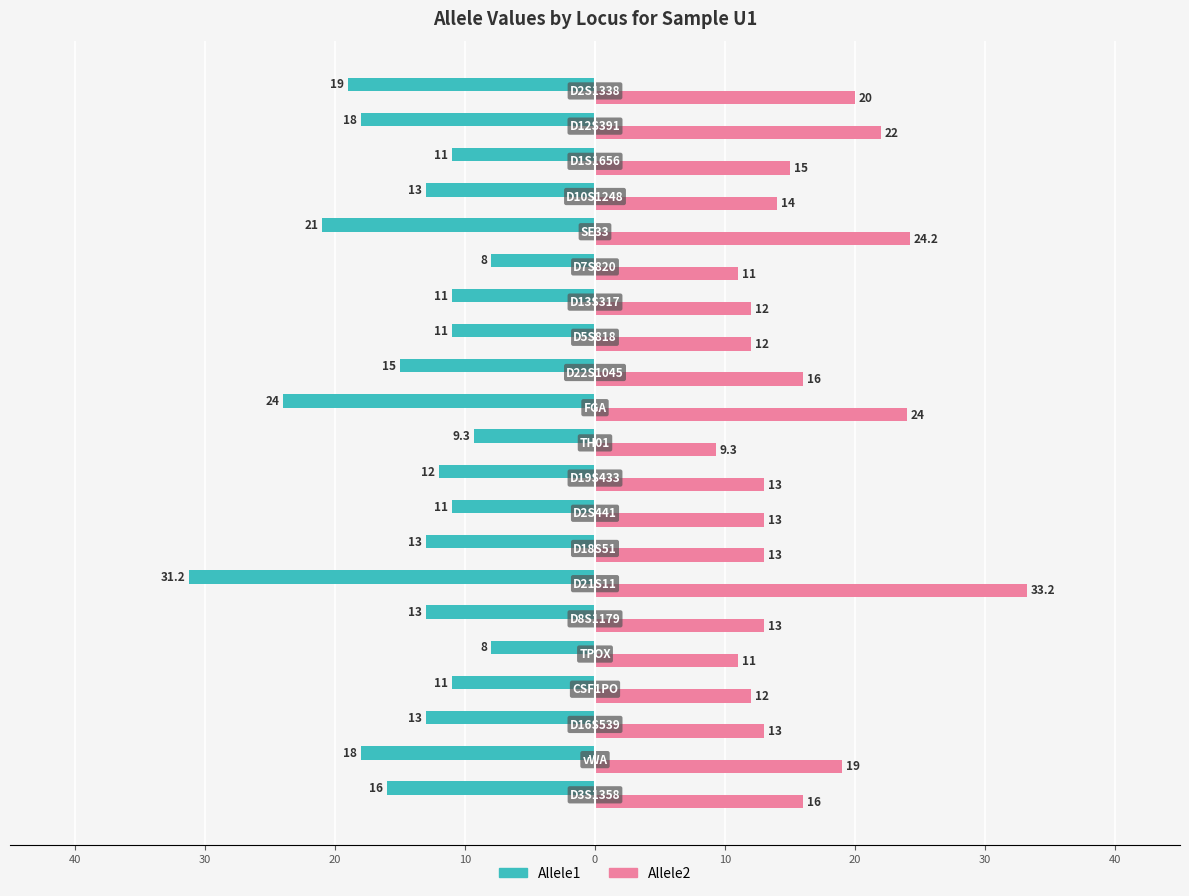

What is the difference between the second highest and minimum values in the Allele2 series?

14.9